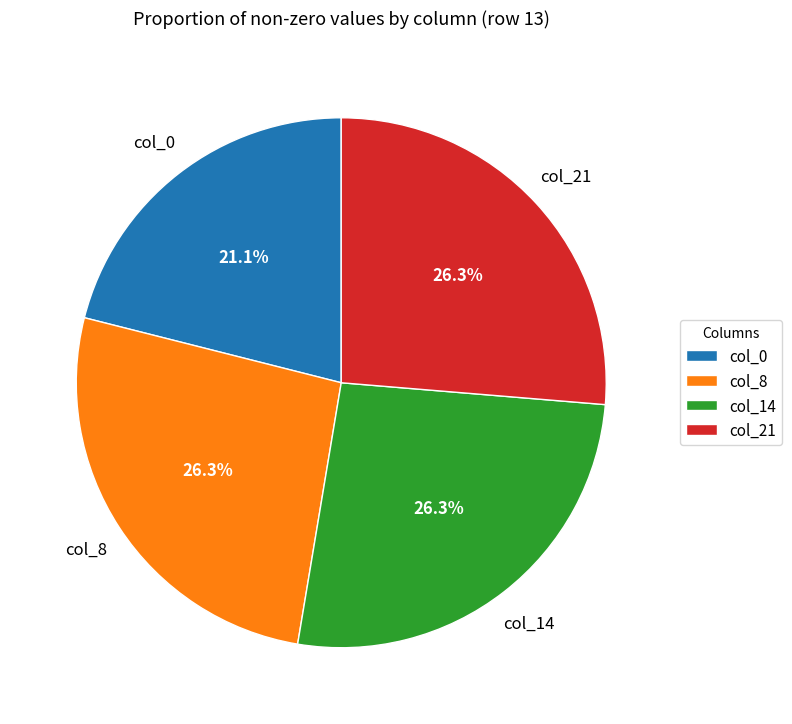

What is the smallest slice in the pie chart?

col_0